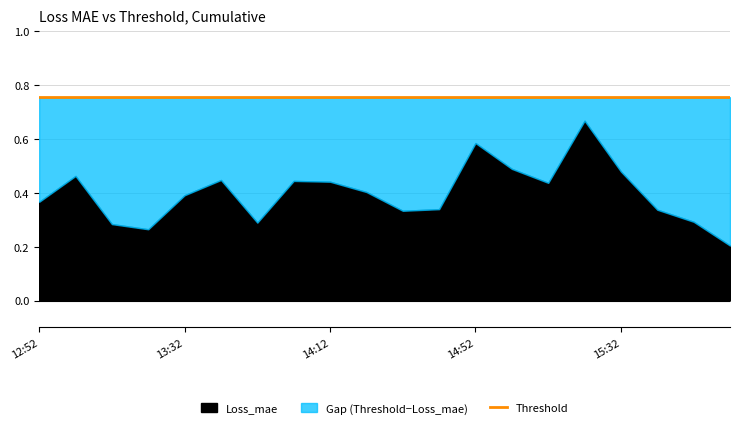

True or false: Threshold and Loss_mae intersect in this chart.

False